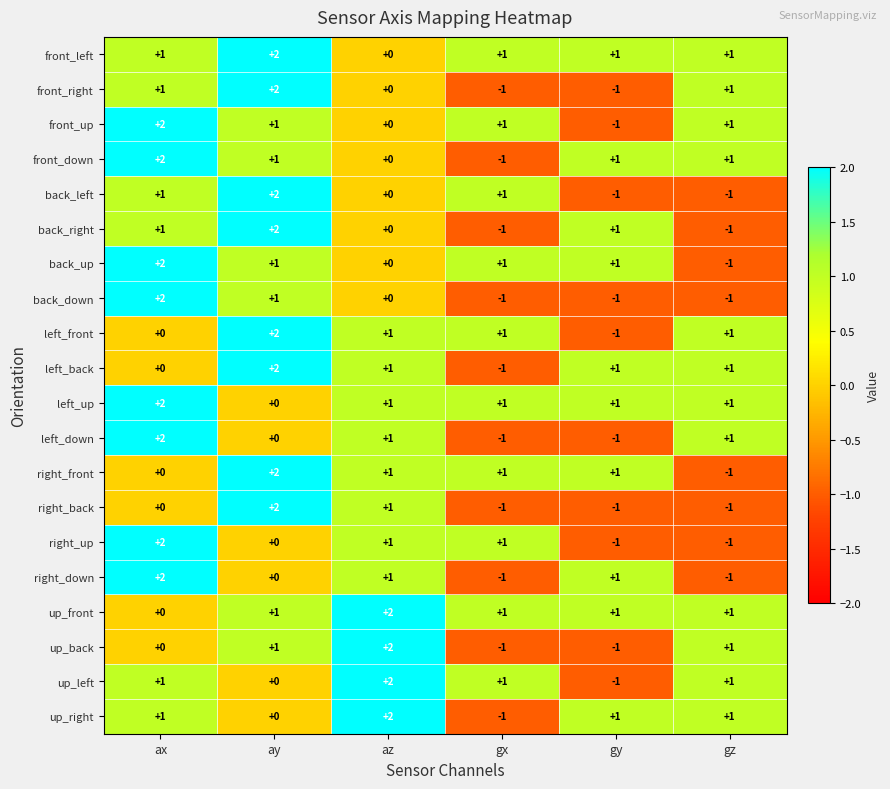

At which label does front_left reach its minimum?

az